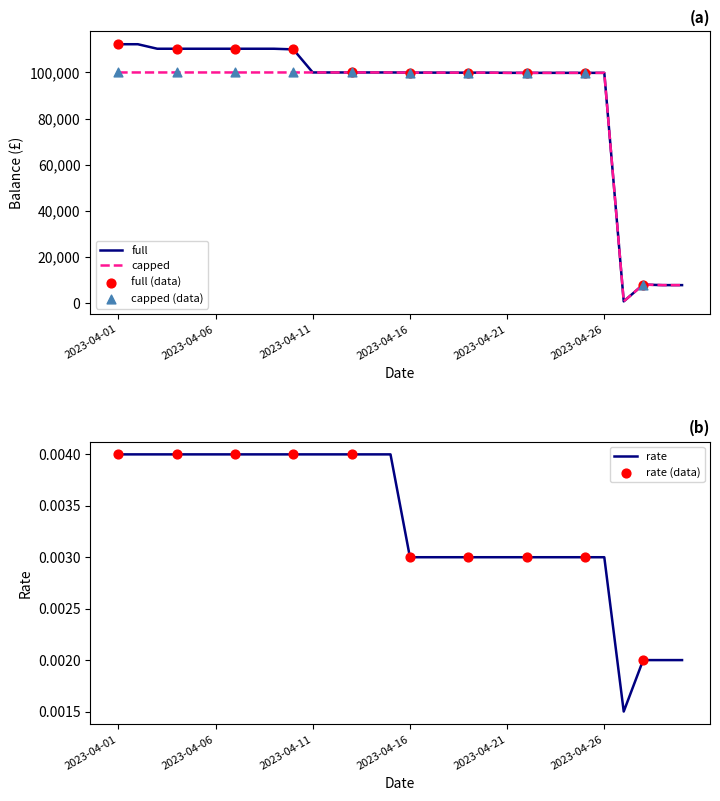

Which series has the largest total across all categories?

full